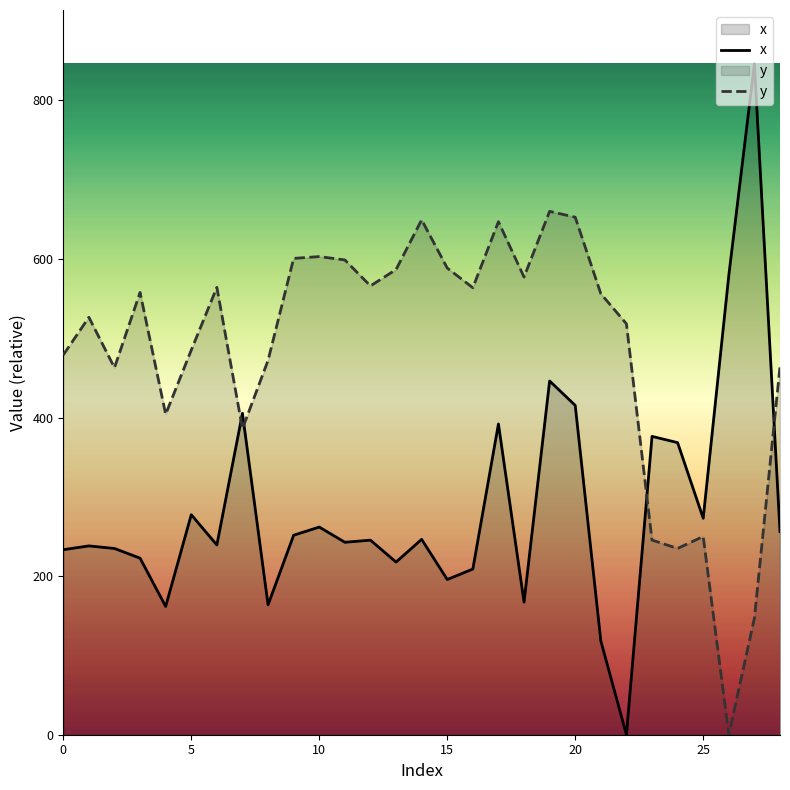

True or false: y and x cross at least once.

True